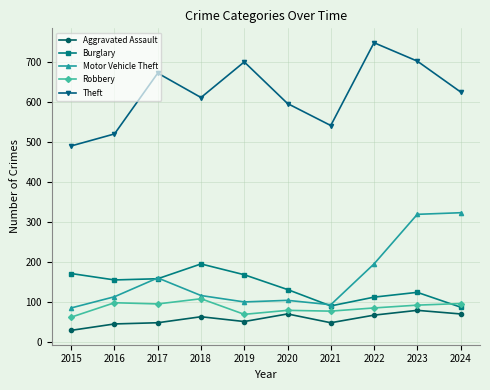

Which series has the largest range (max minus min)?

Theft